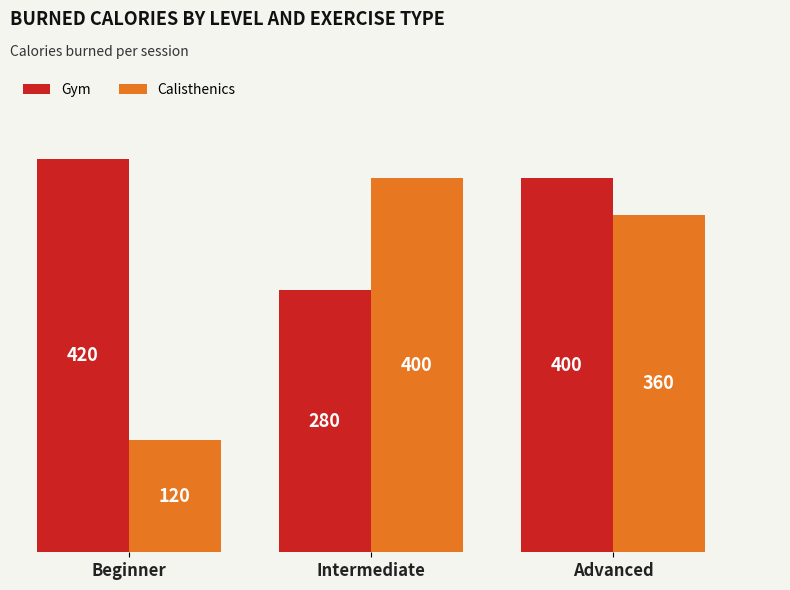

At which category does the chart reach its peak across all series?

Beginner